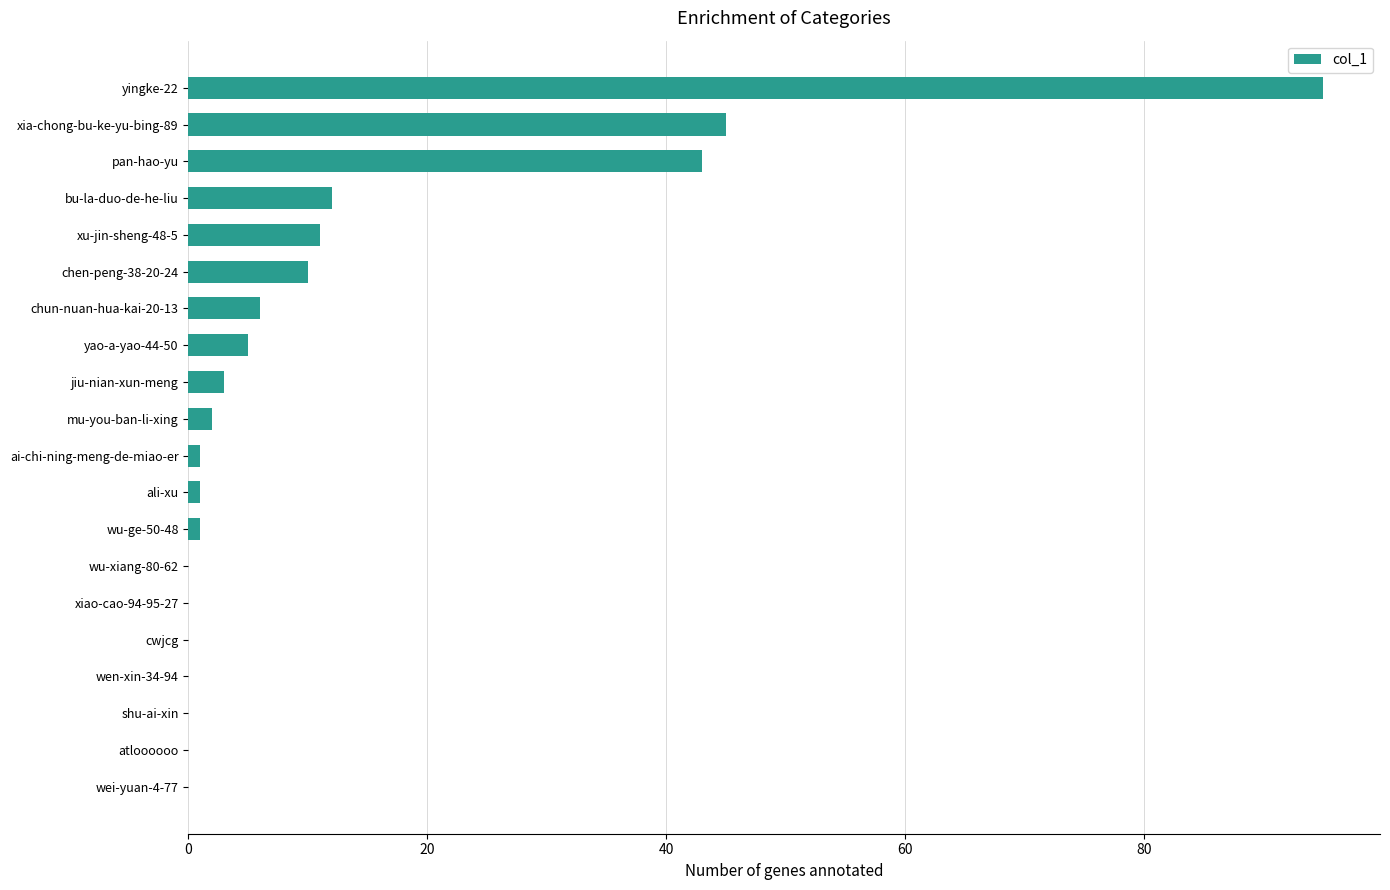

What is the change in value from wen-xin-34-94 to pan-hao-yu?

+43